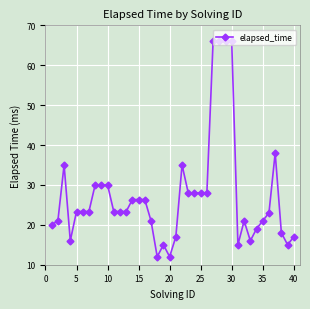

What is the difference between the maximum and second lowest values?

54.0